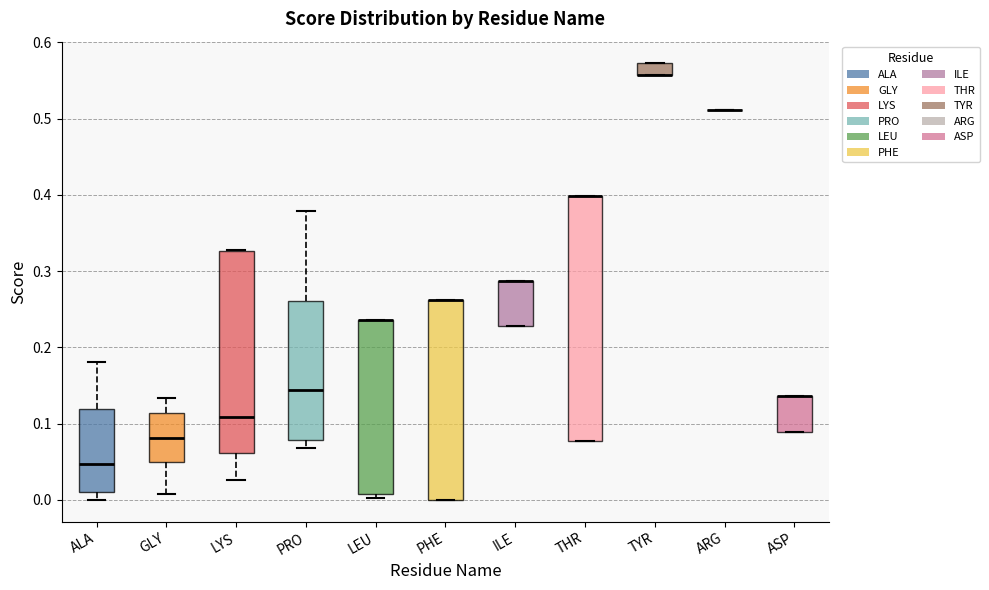

Which box is the tallest, from its lower edge to its upper edge?

THR